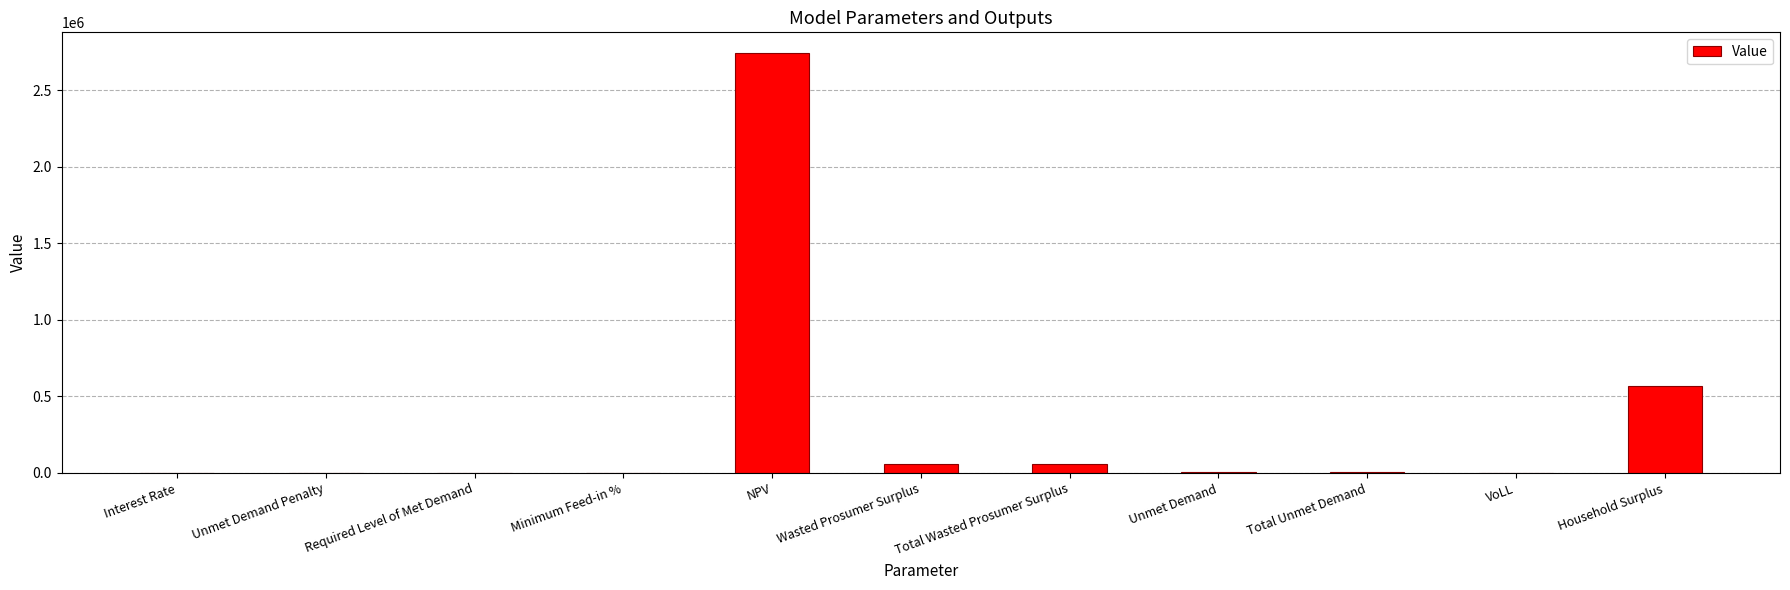

Between Interest Rate and Household Surplus, which is larger?

Household Surplus